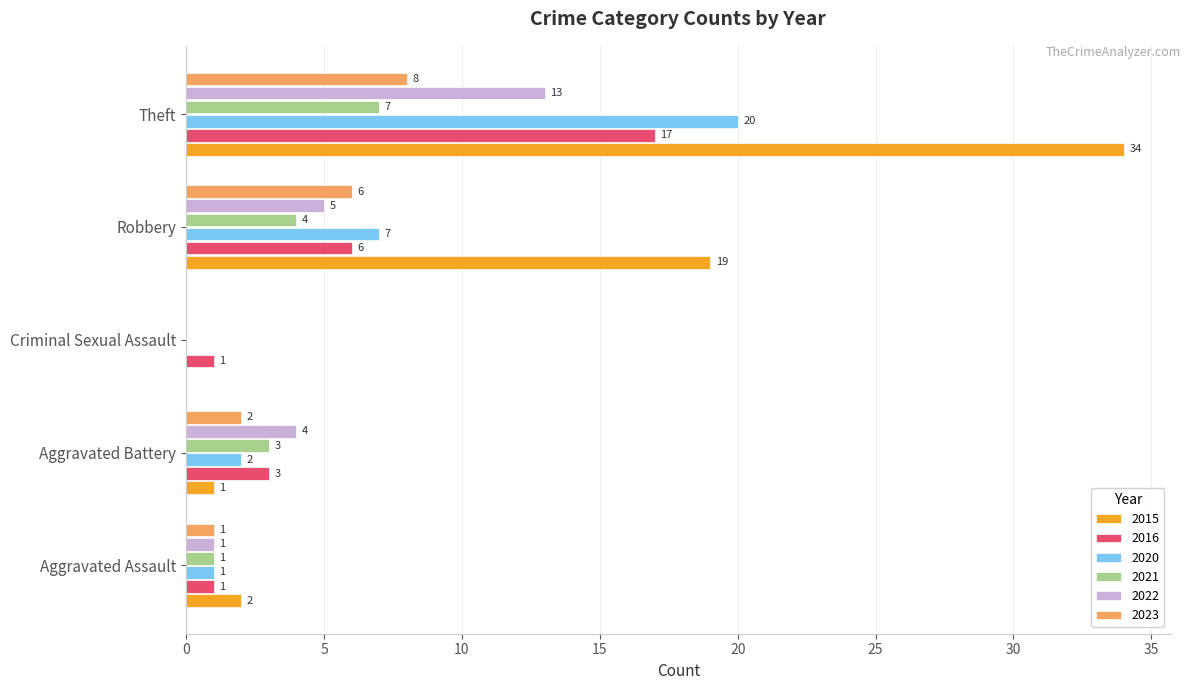

True or false: 2022 has a value of 3 at Robbery.

False